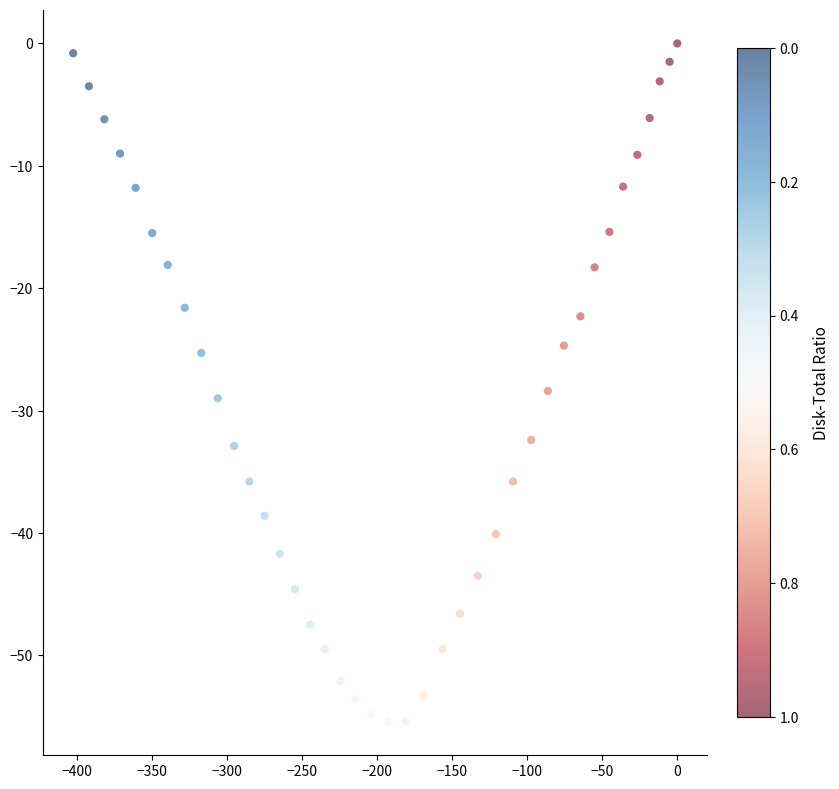

What is the range of Y values (max minus min)?

55.4